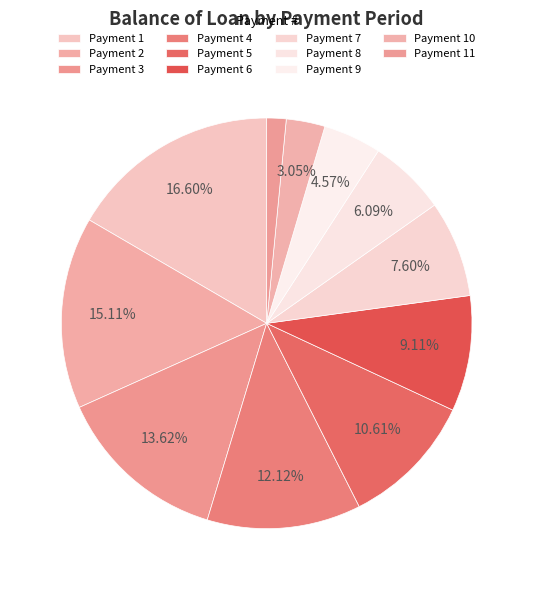

How many slices are in this pie chart?

11